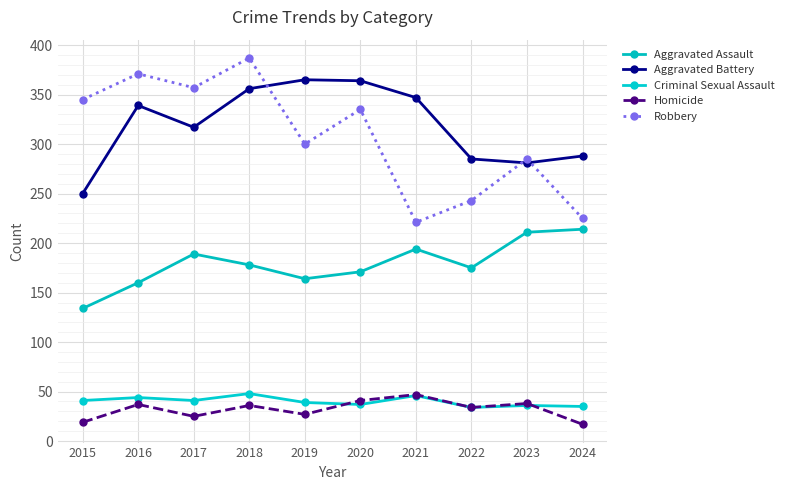

What is the sum of the Aggravated Assault values at 2019 and 2022?

339